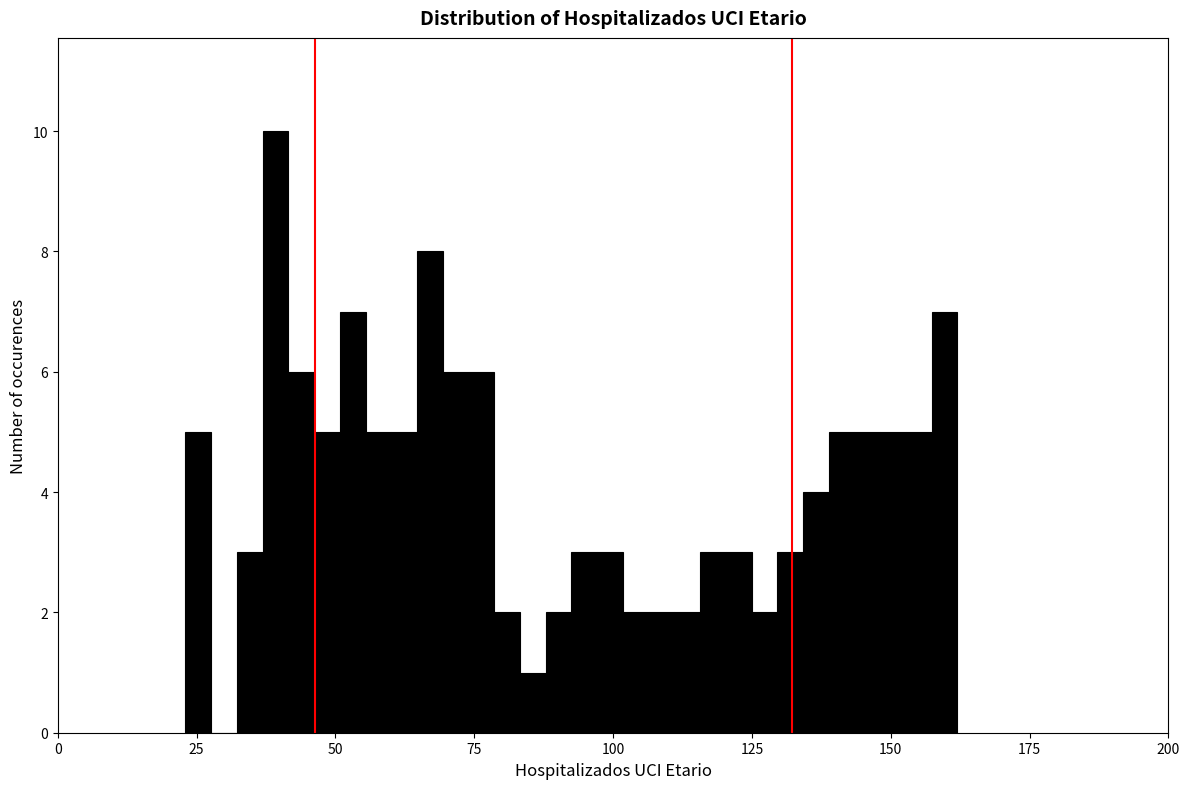

Read against the x-axis, roughly where is the centre of the tallest bar?

40